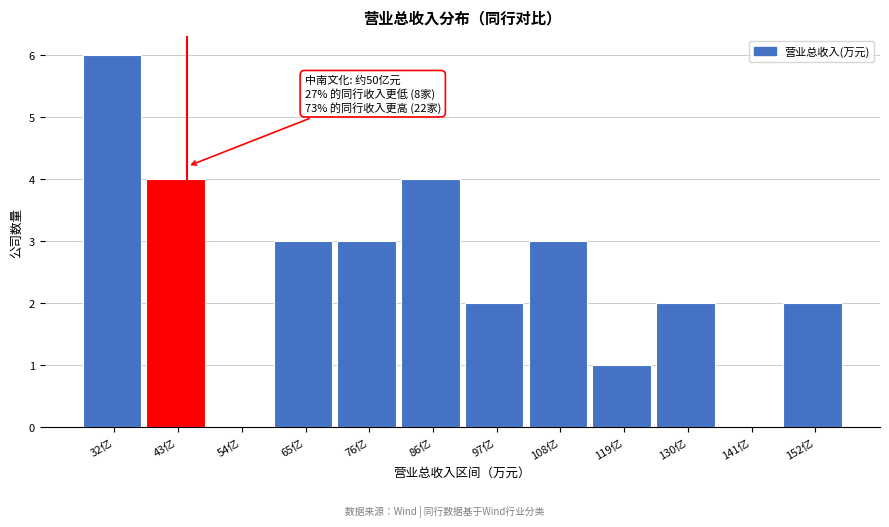

Reading left to right, what are all the values shown in this chart?

32亿=6	43亿=4	54亿=0	65亿=3	76亿=3	86亿=4	97亿=2	108亿=3	119亿=1	130亿=2	141亿=0	152亿=2